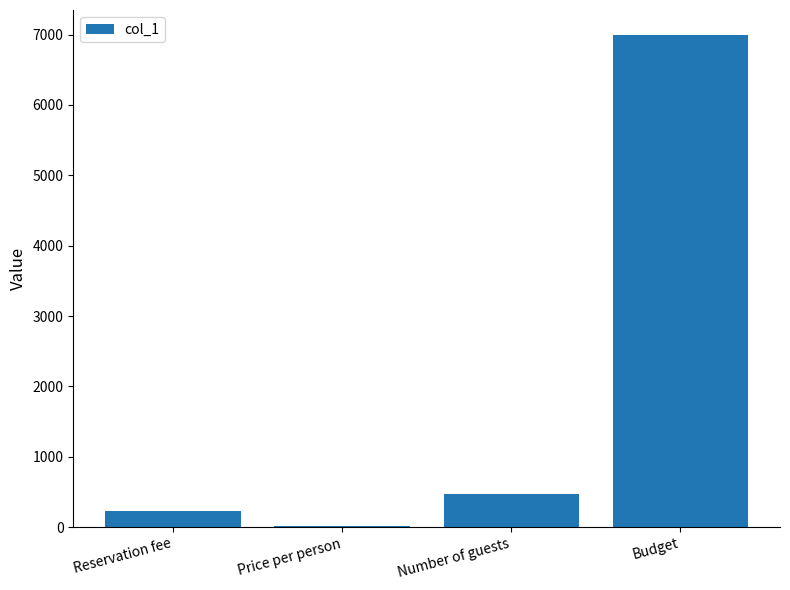

Are the bars grouped side by side (vs. stacked)?

No